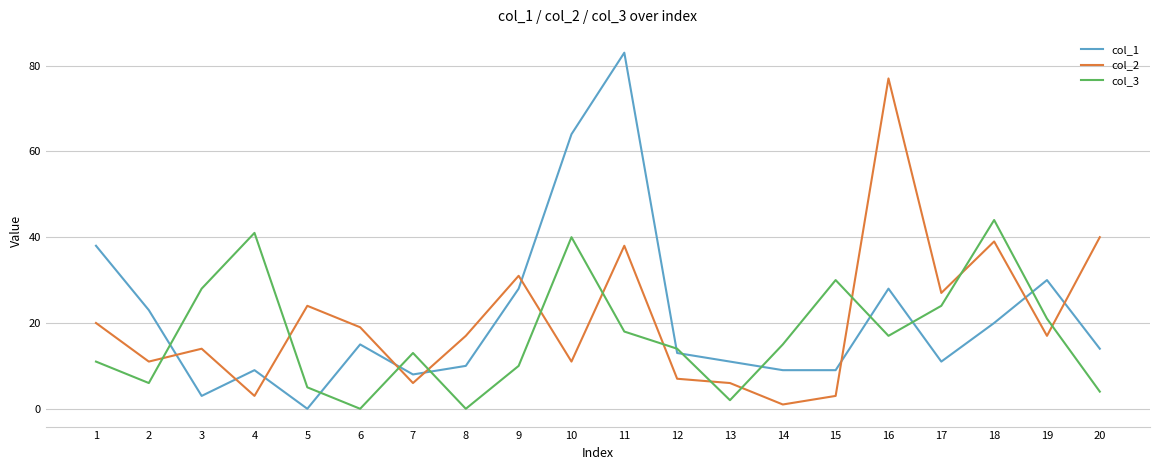

After their last crossing, which series has the higher values: col_1 or col_2?

col_2